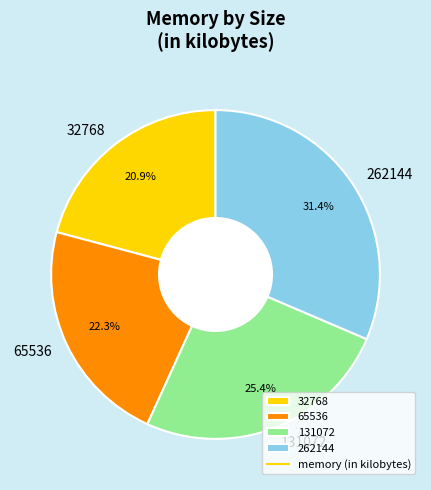

Is there a majority slice in this chart?

No